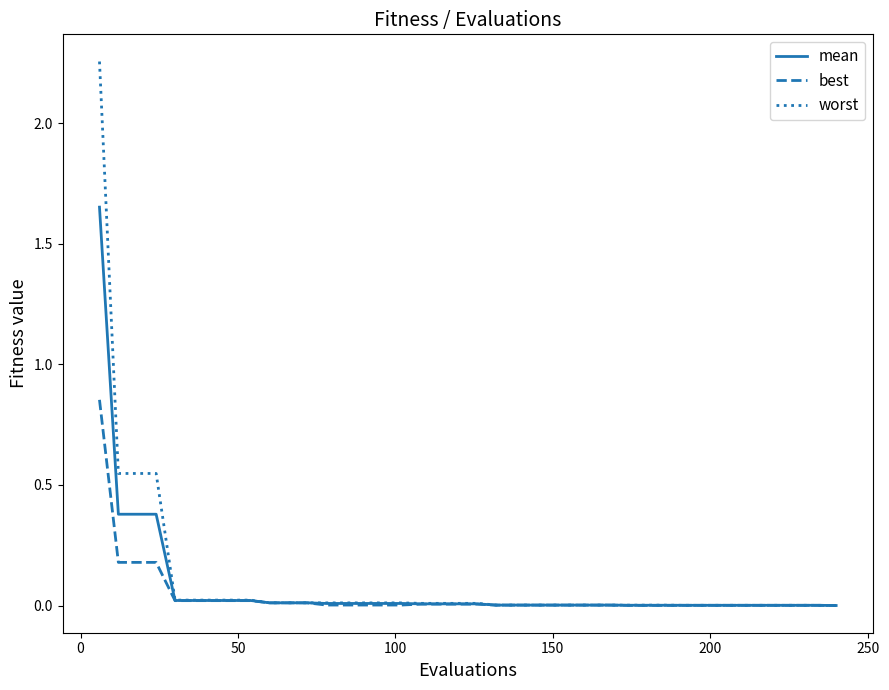

List the series in order of their overall mean, lowest first.

best, mean, worst